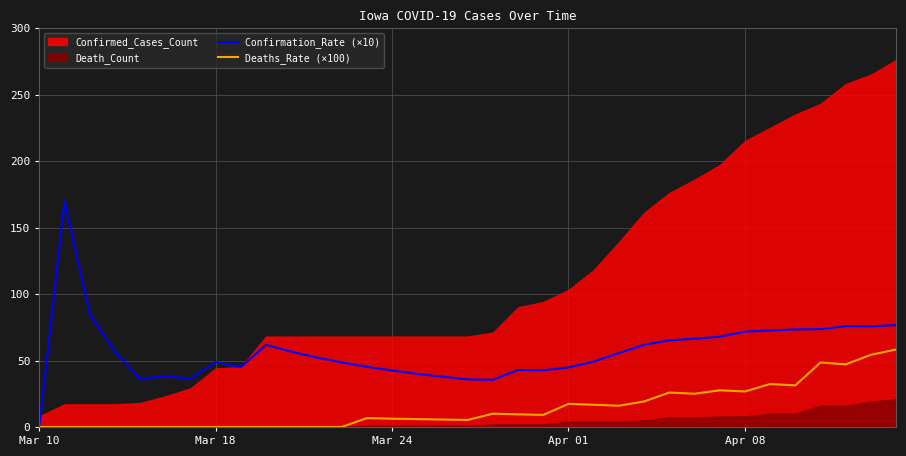

True or false: Confirmation_Rate (×10) and Deaths_Rate (×100) intersect in this chart.

False